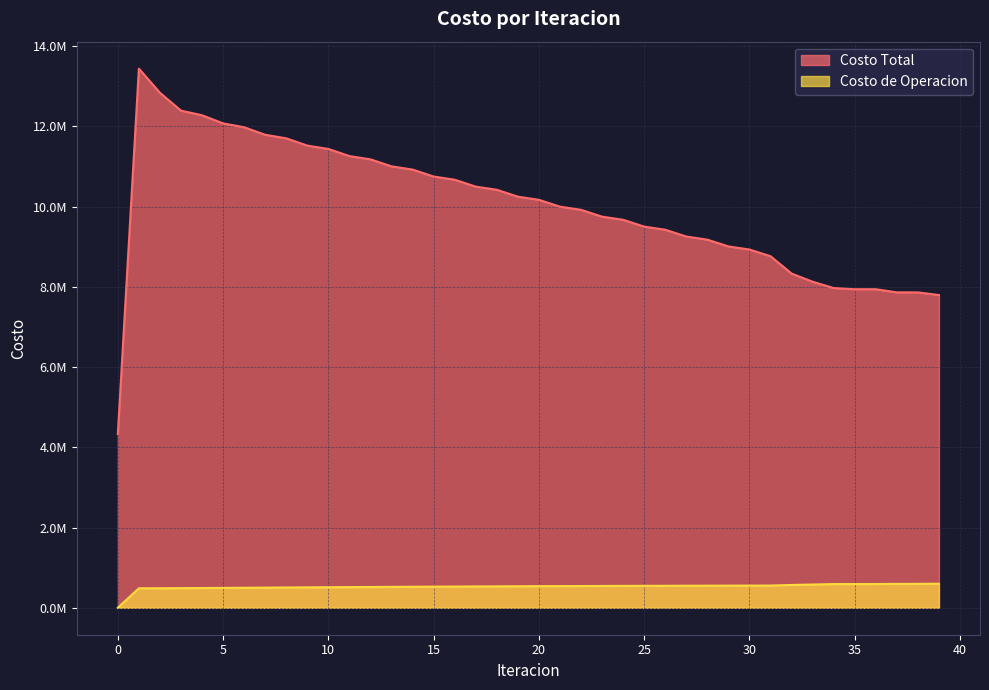

What is the sum of the Costo de Operacion values at 5 and 16?

1024825.8